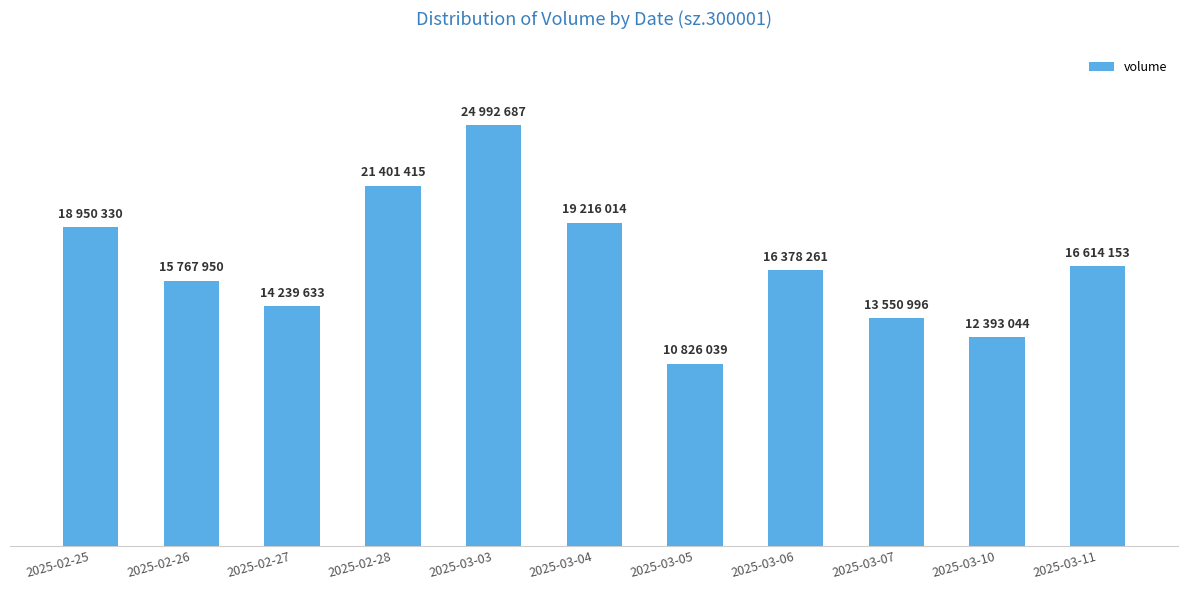

What position from the left is 2025-03-07?

9